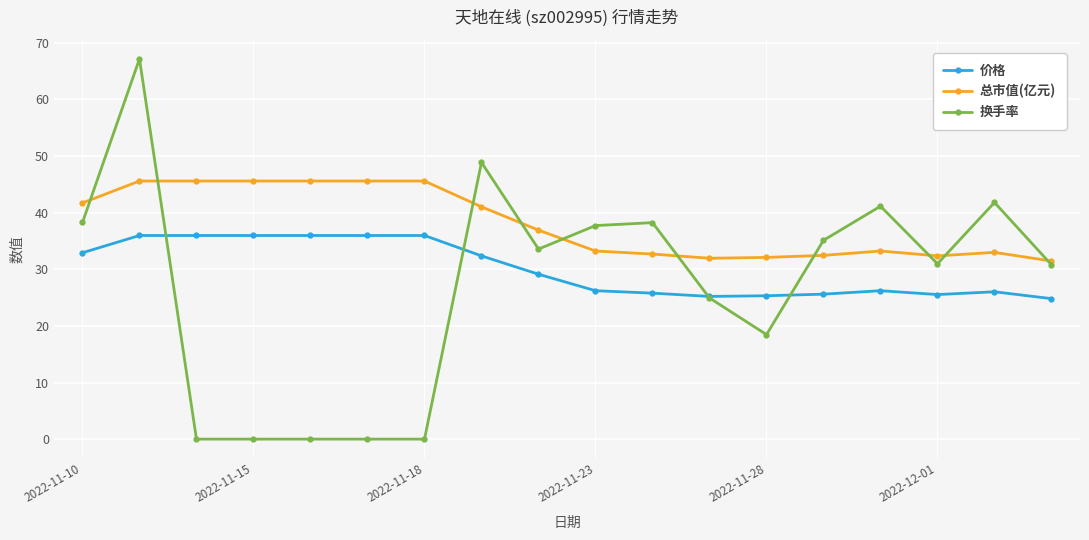

How many lines are shown in the chart?

3